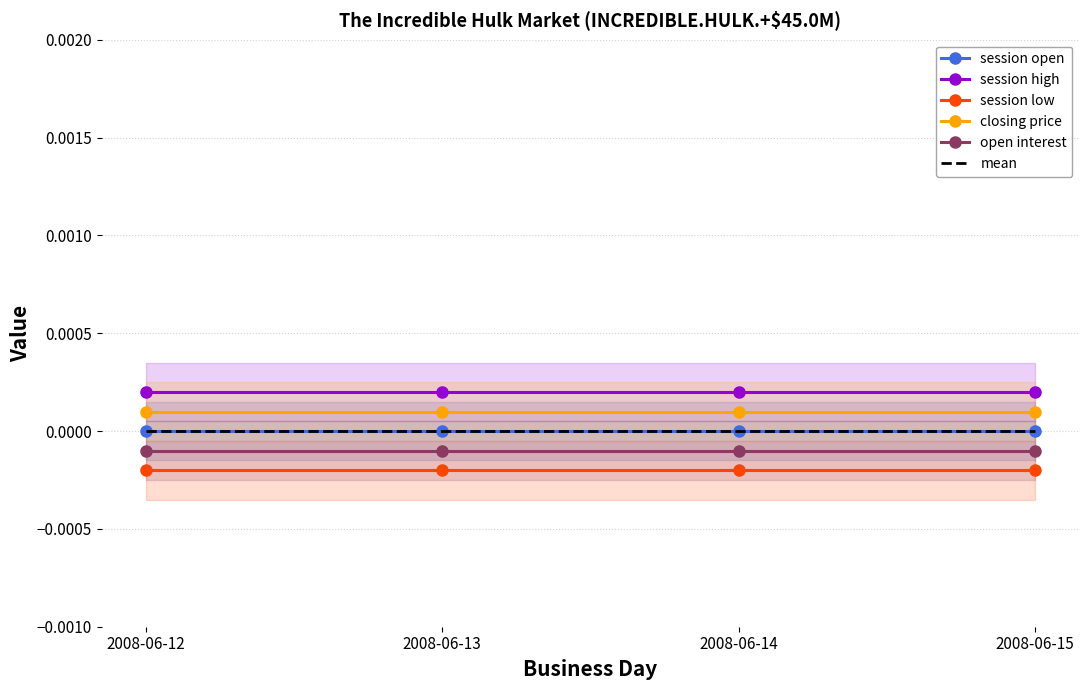

What are all the series names shown in the legend?

session open, session high, session low, closing price, open interest, mean